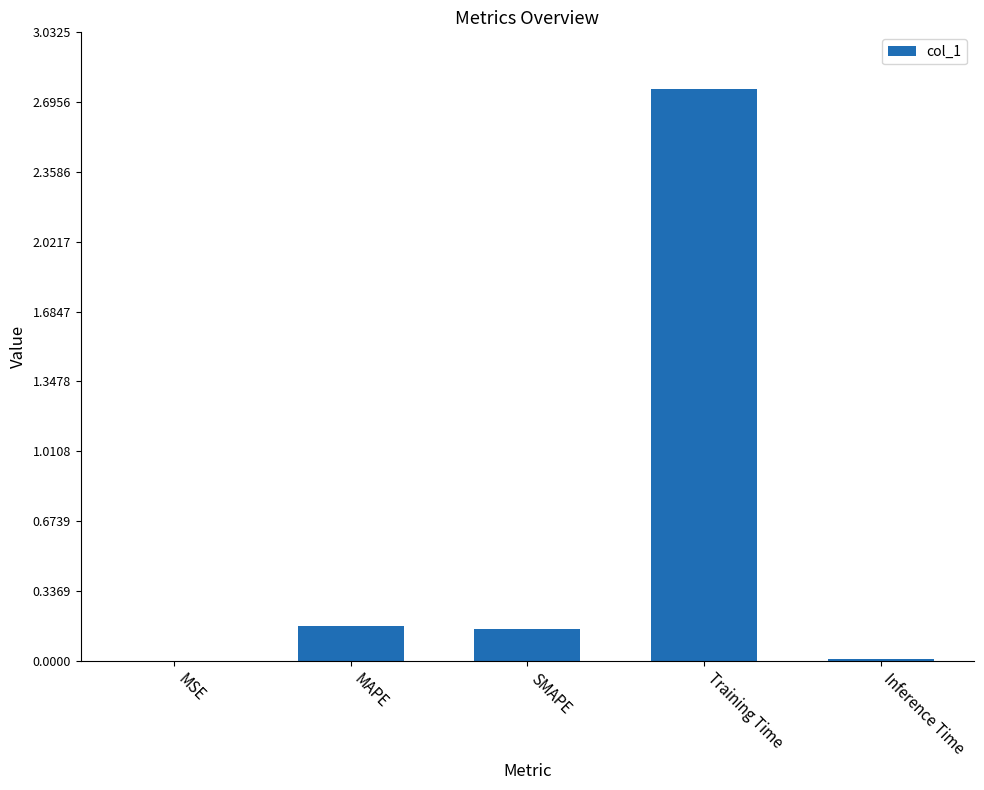

Which has a higher value, Inference Time or SMAPE?

SMAPE